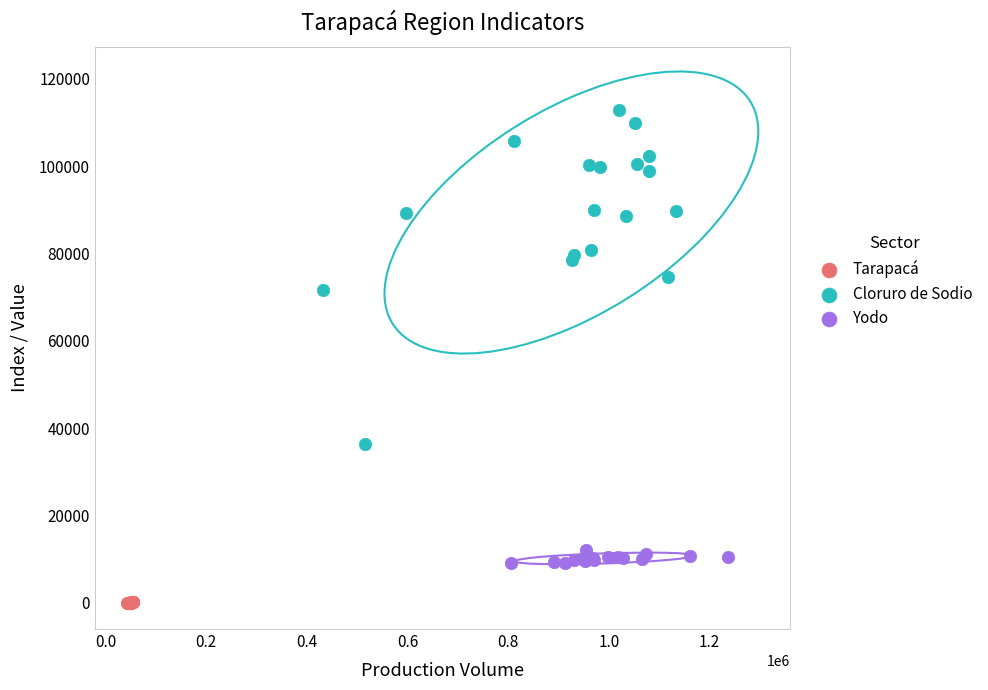

Which series contains the highest Y value?

Cloruro de Sodio